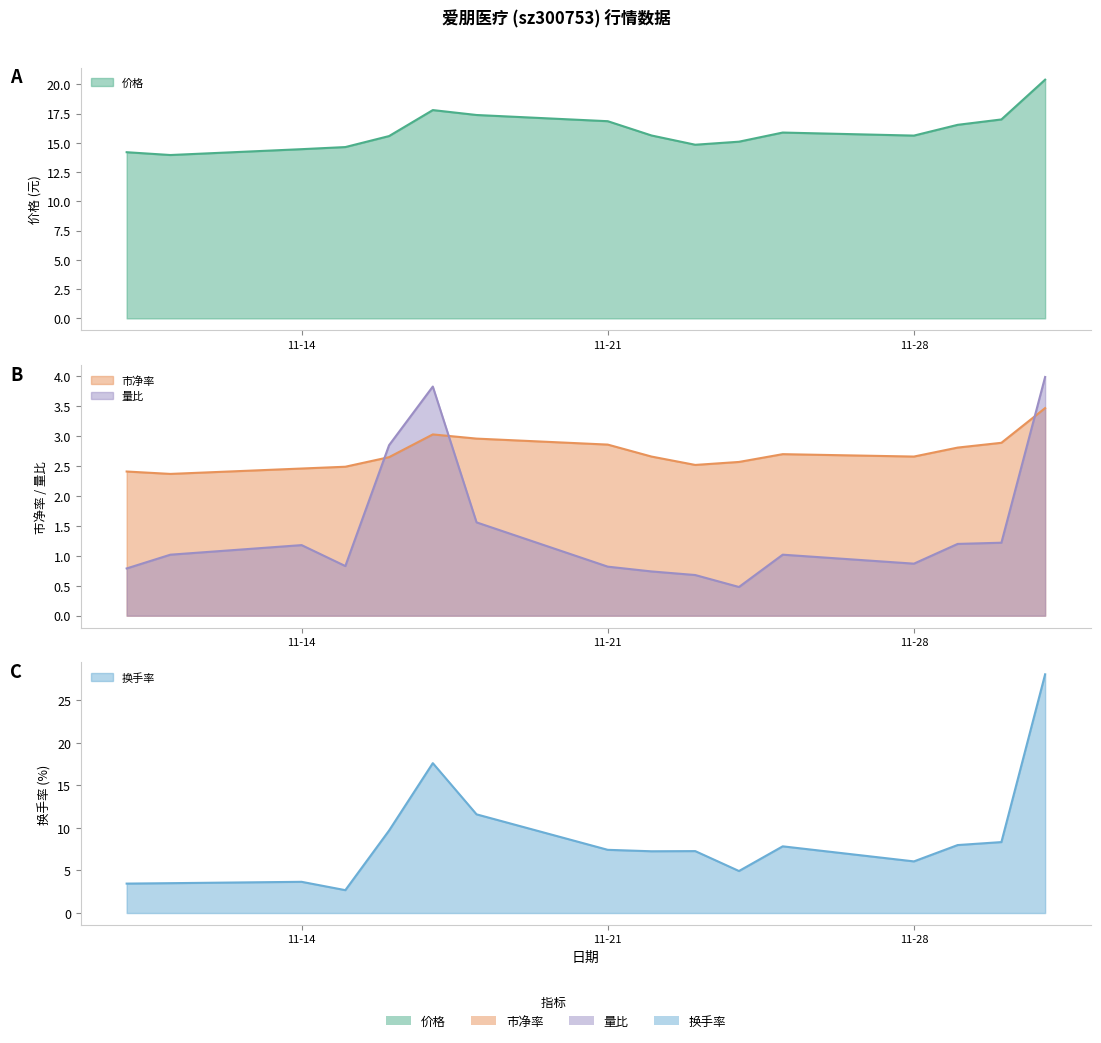

Does the chart display data point markers on the line(s)?

No